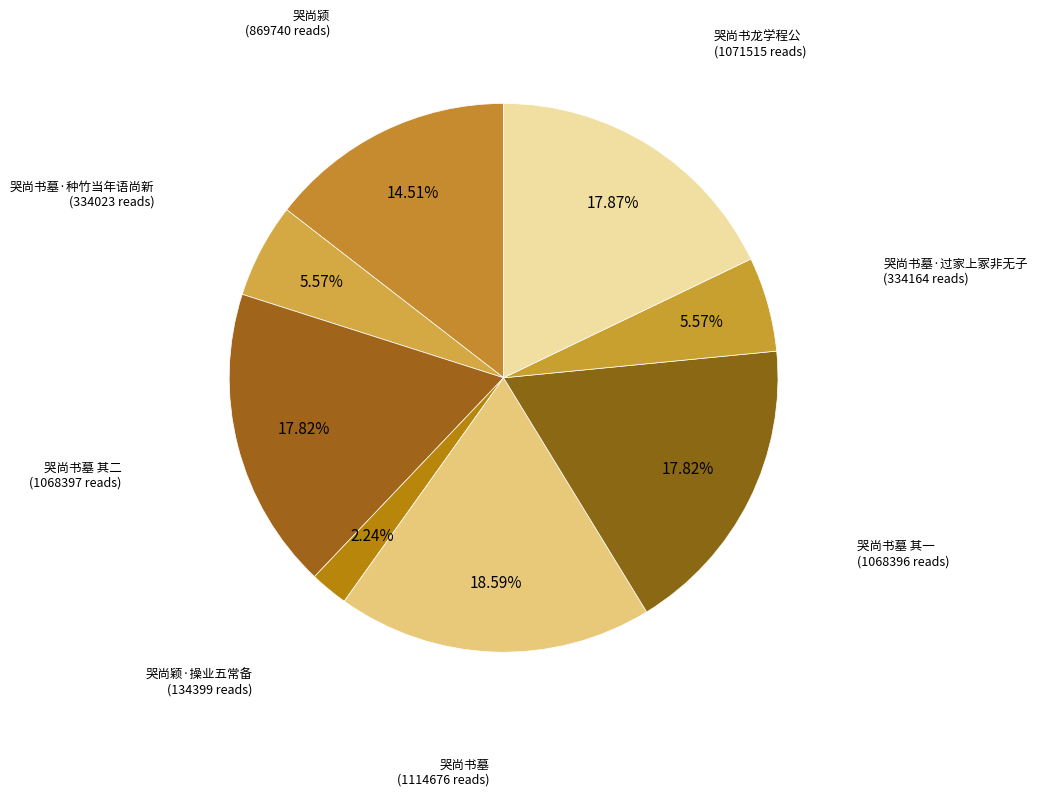

Count the number of slices in the pie.

8